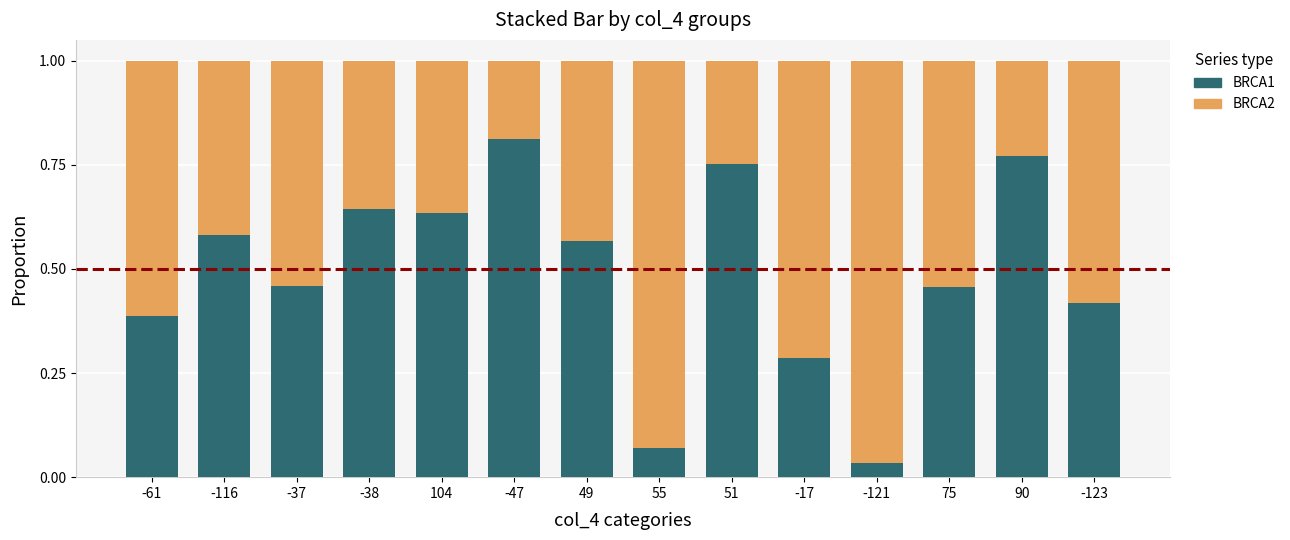

What is the sum of the BRCA1 values at 90 and -61?

1.2